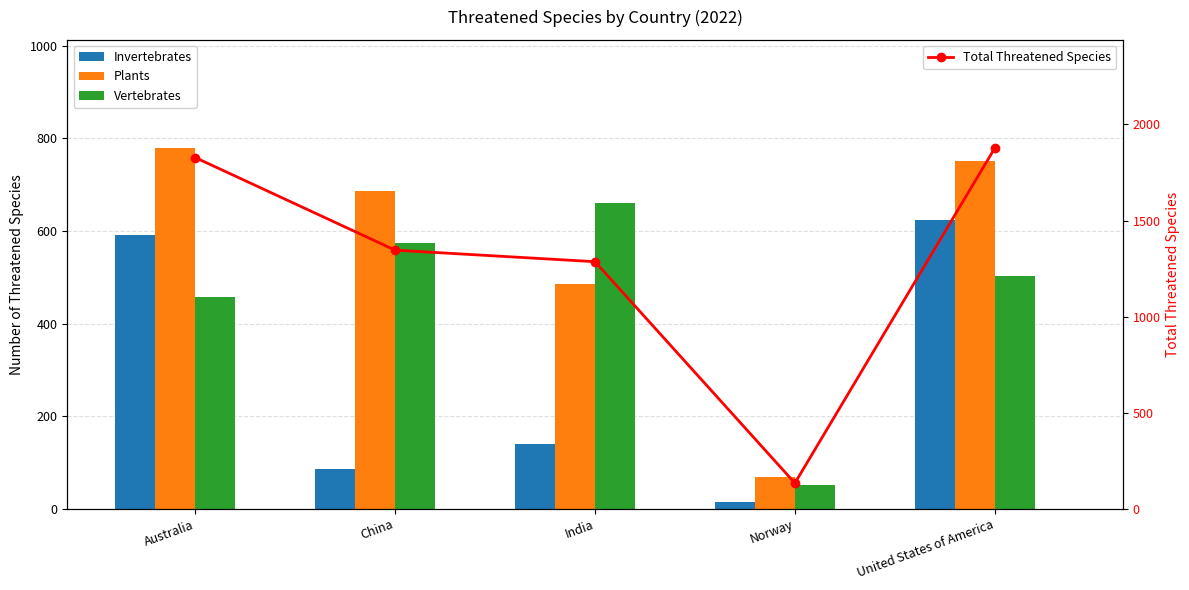

What is the average value of the Plants series?

554